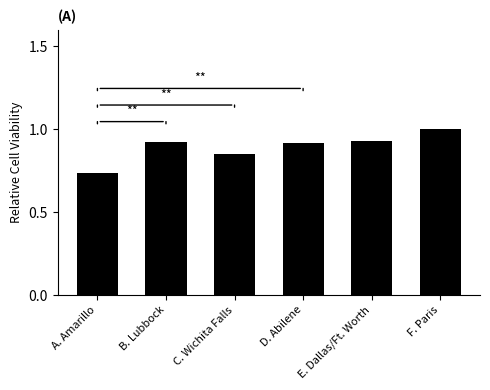

How many bars are there in total?

6